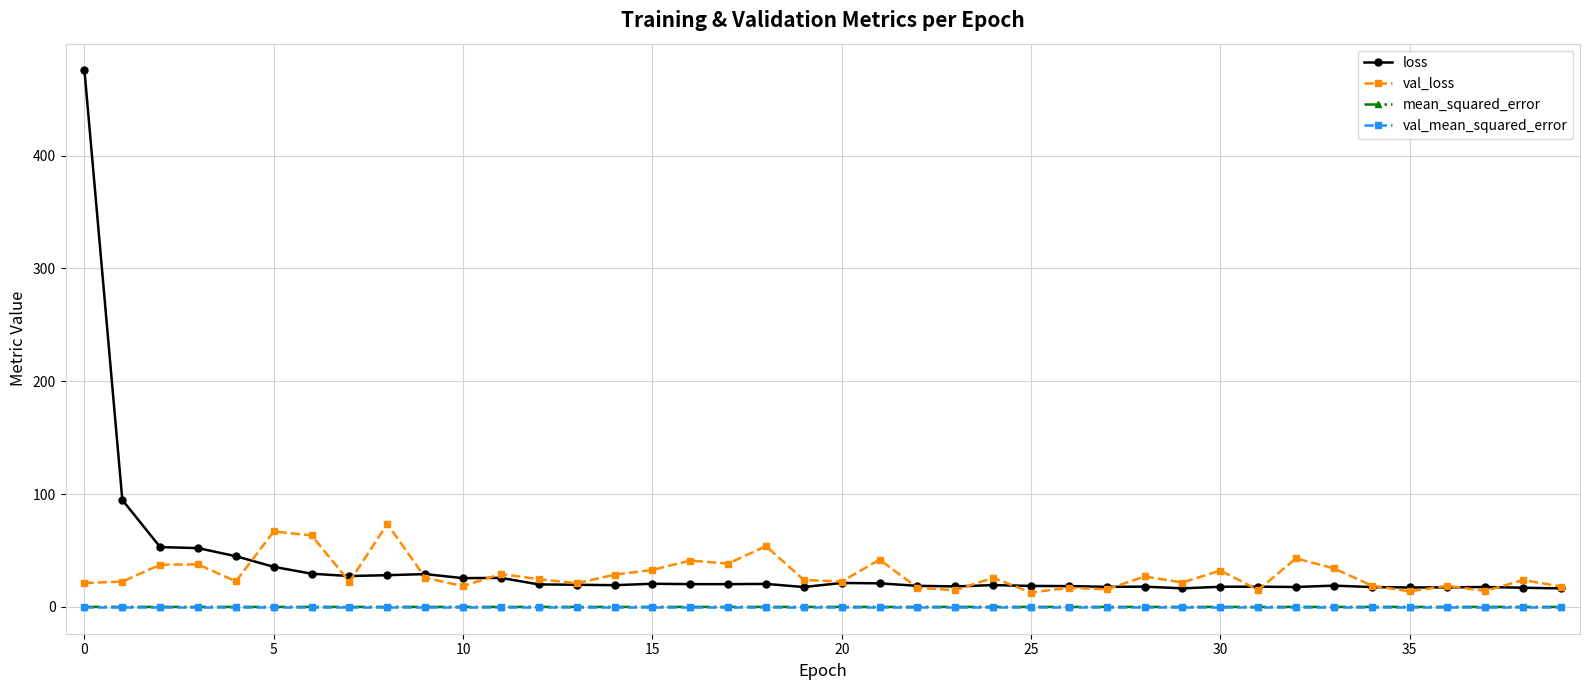

What is the maximum value shown in the chart?

475.5